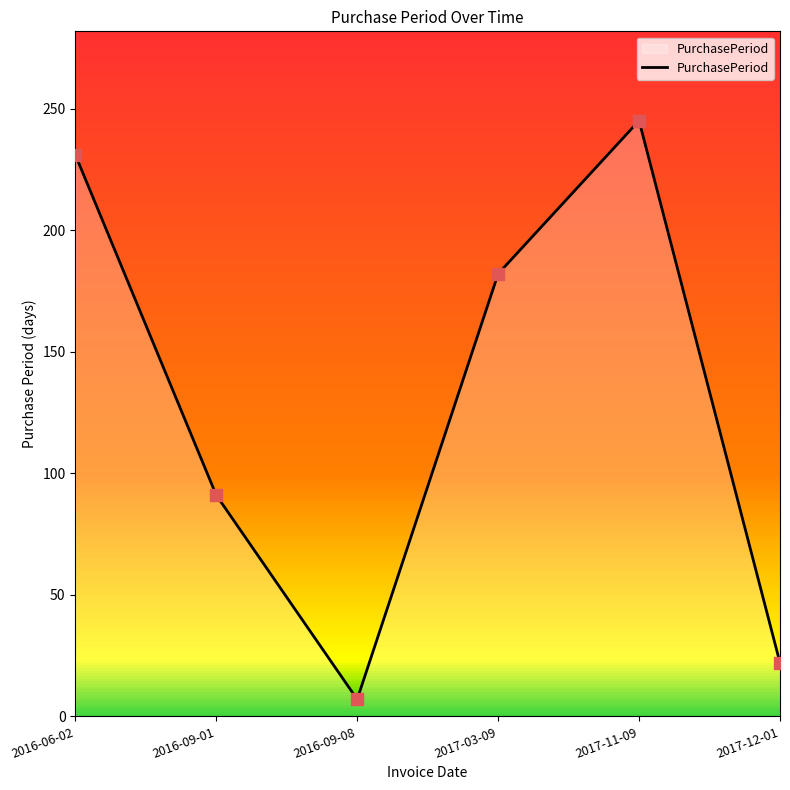

What is the change in value from 2017-11-09 to 2017-12-01?

-223